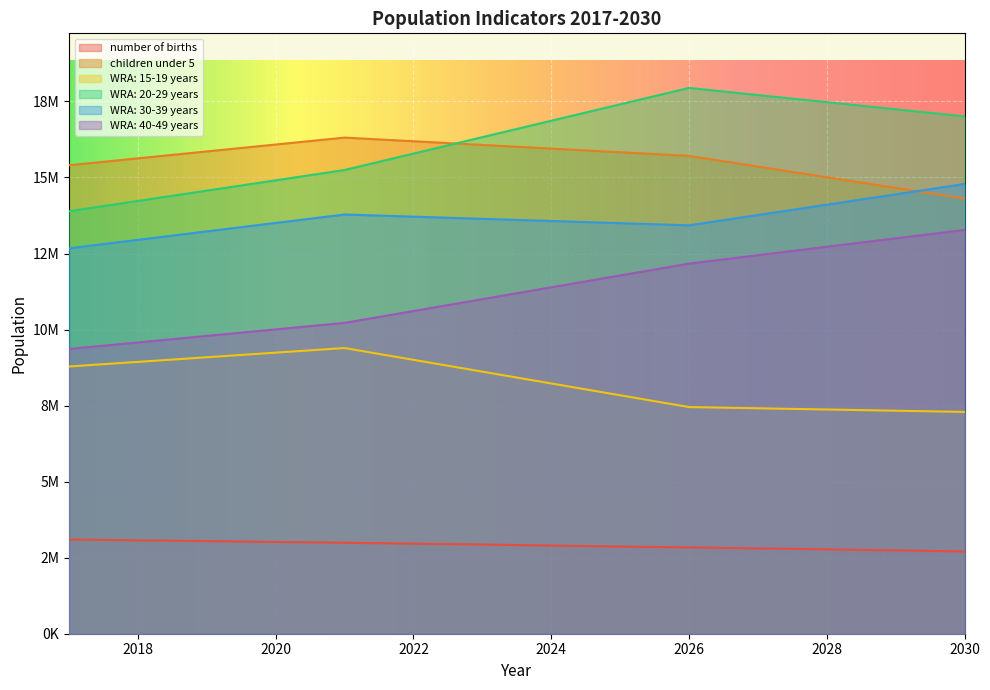

True or false: WRA: 15-19 years and WRA: 40-49 years intersect in this chart.

False